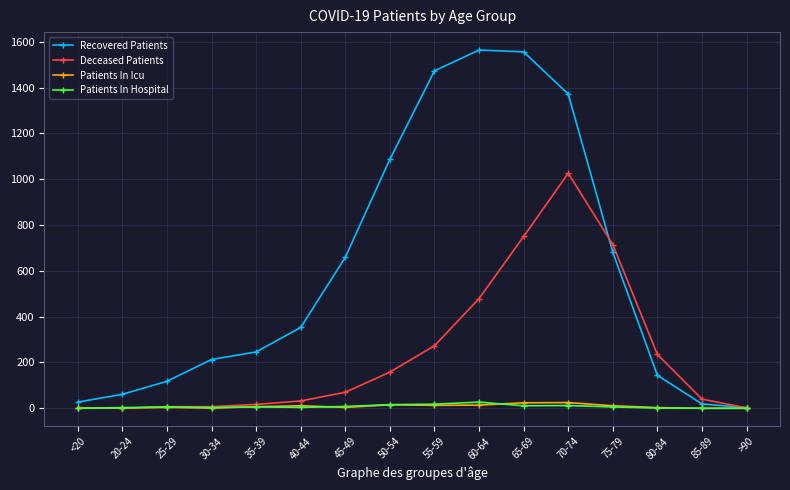

What is the label of the 15th point from the right?

20-24